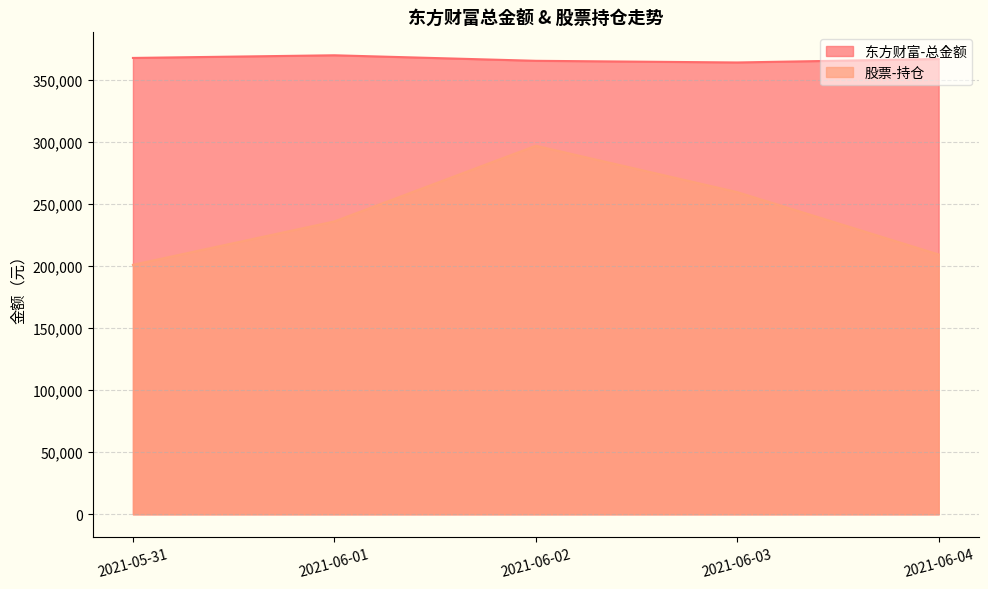

How many lines are shown in the chart?

2